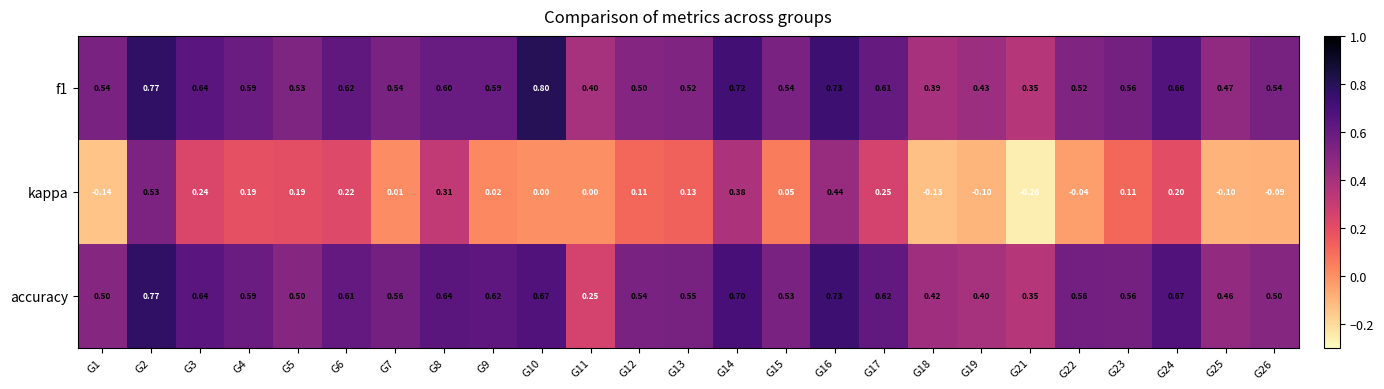

At which category is the sum across all series the highest?

G2